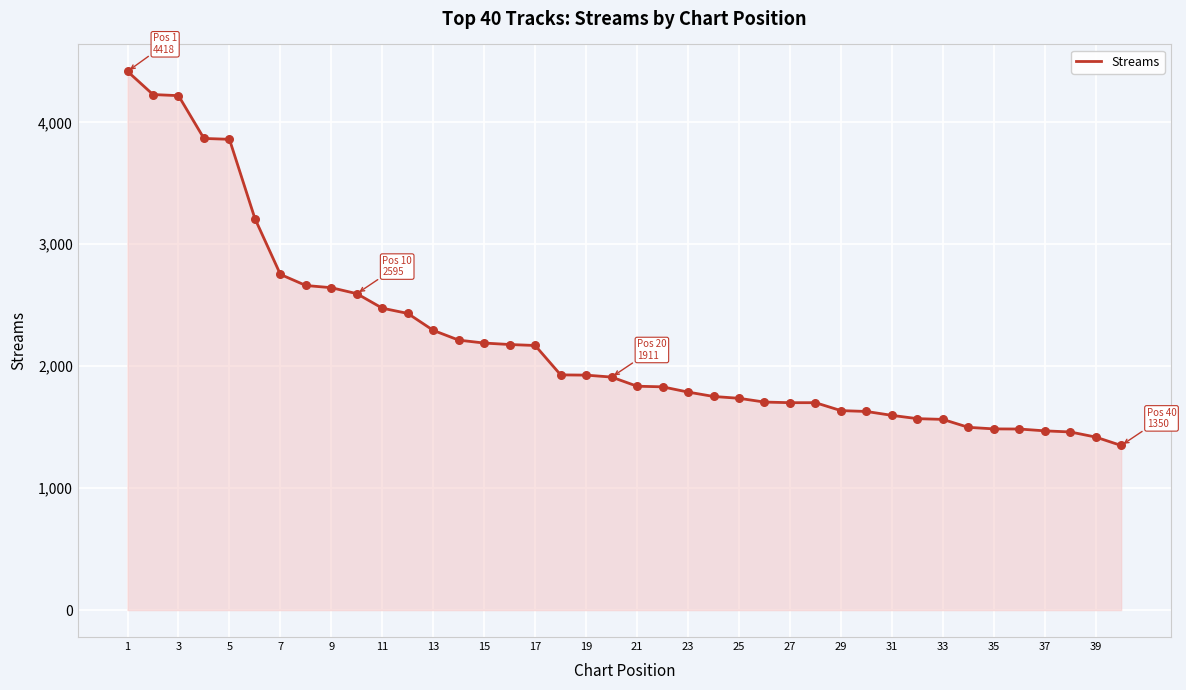

What is the difference between the maximum and minimum values?

3068